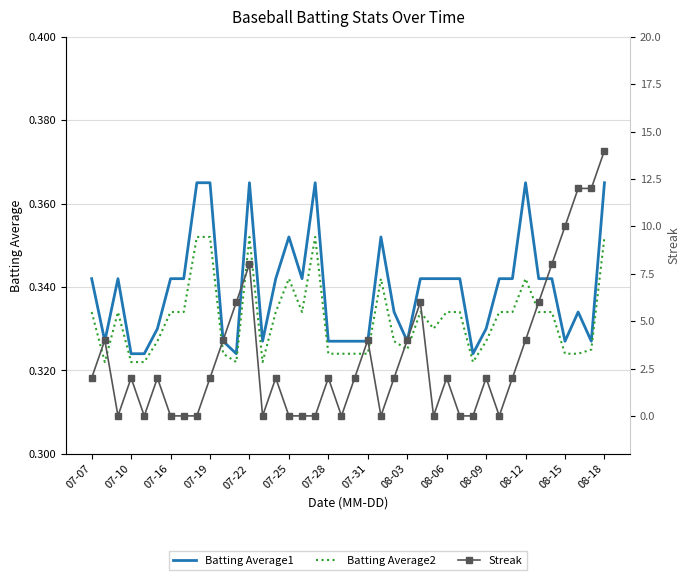

True or false: Batting Average2 has a value of 0.1 at 07-16.

False